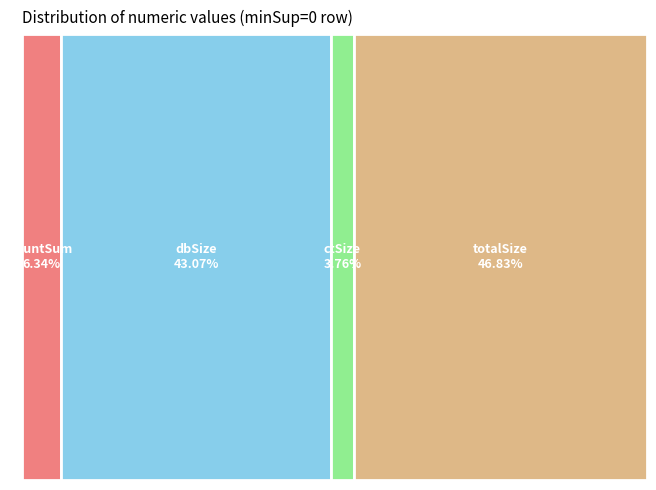

What percentage is the ctSize slice, to the nearest percent?

4%